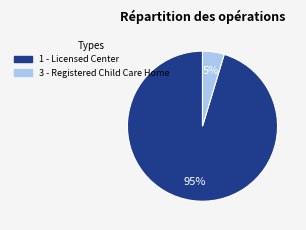

To the nearest percent, what is the average slice percentage?

50%